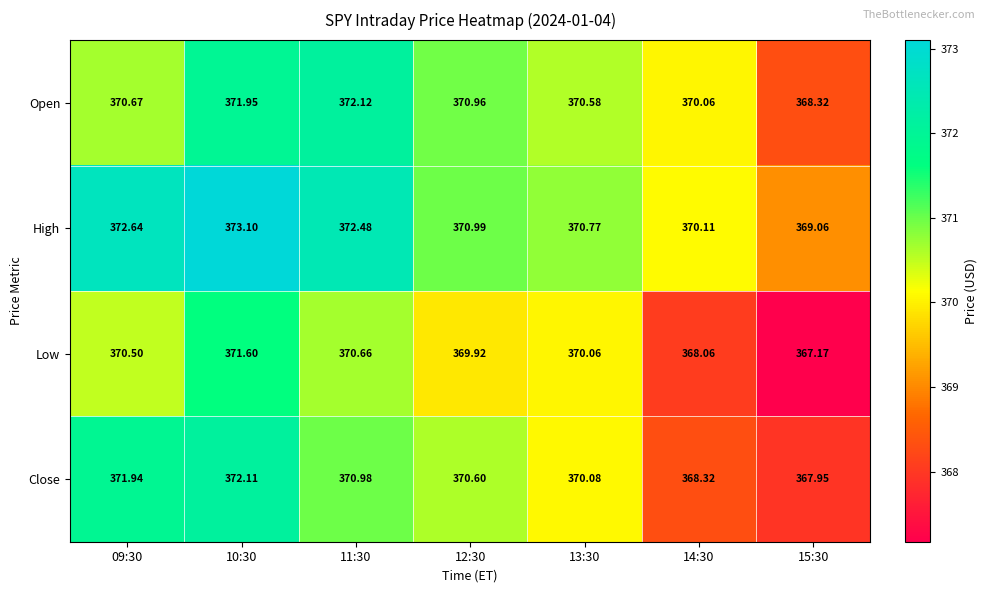

Is the value of Low at 09:30 greater than the value of Open at 11:30?

No